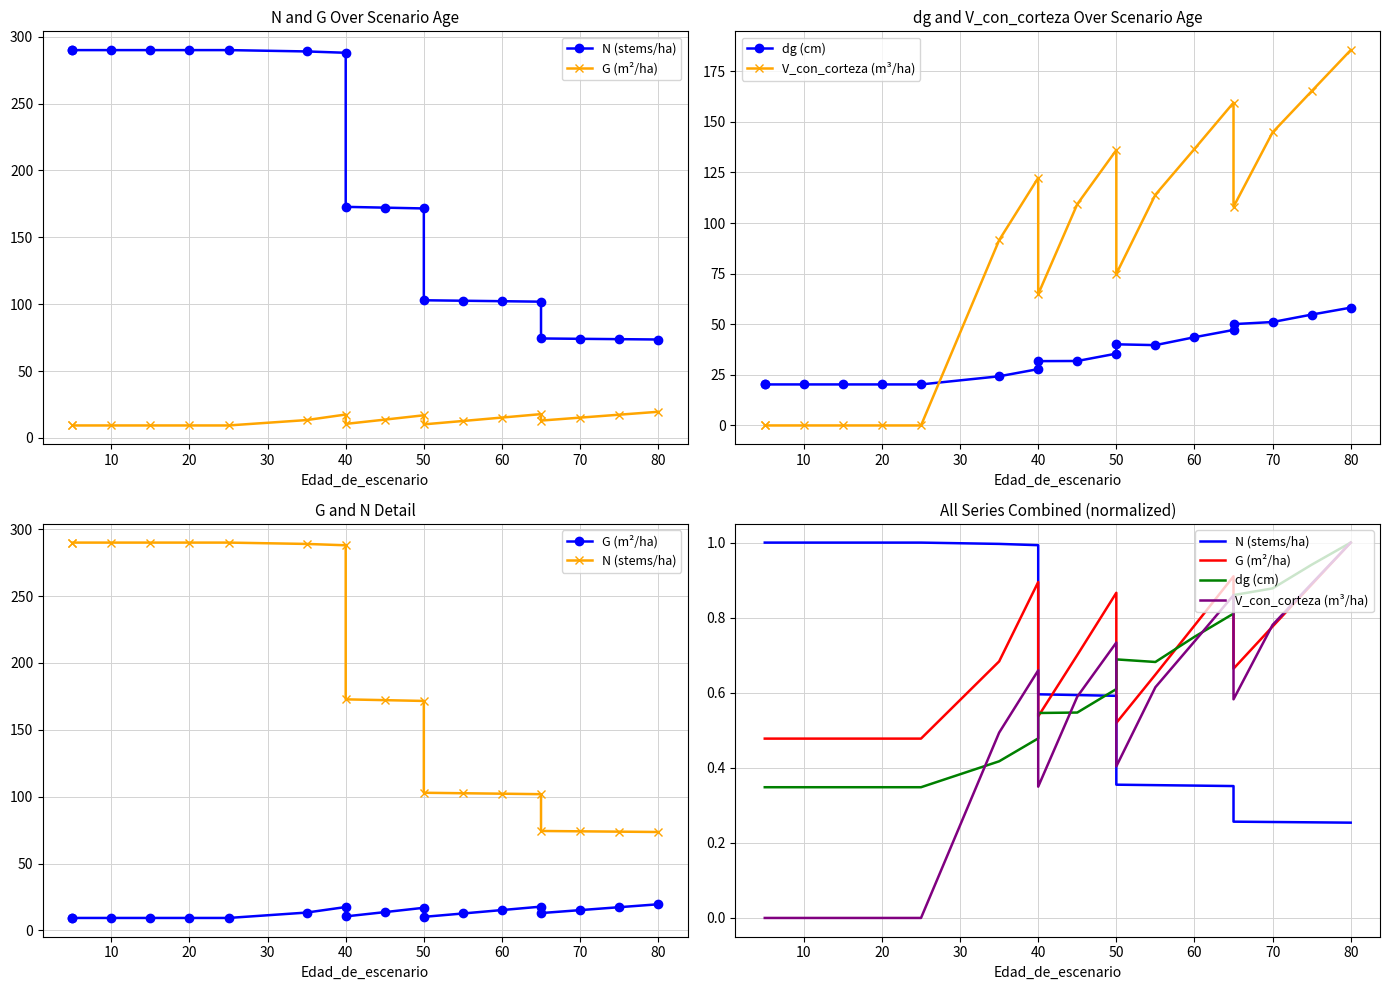

How many distinct data groups are displayed?

4